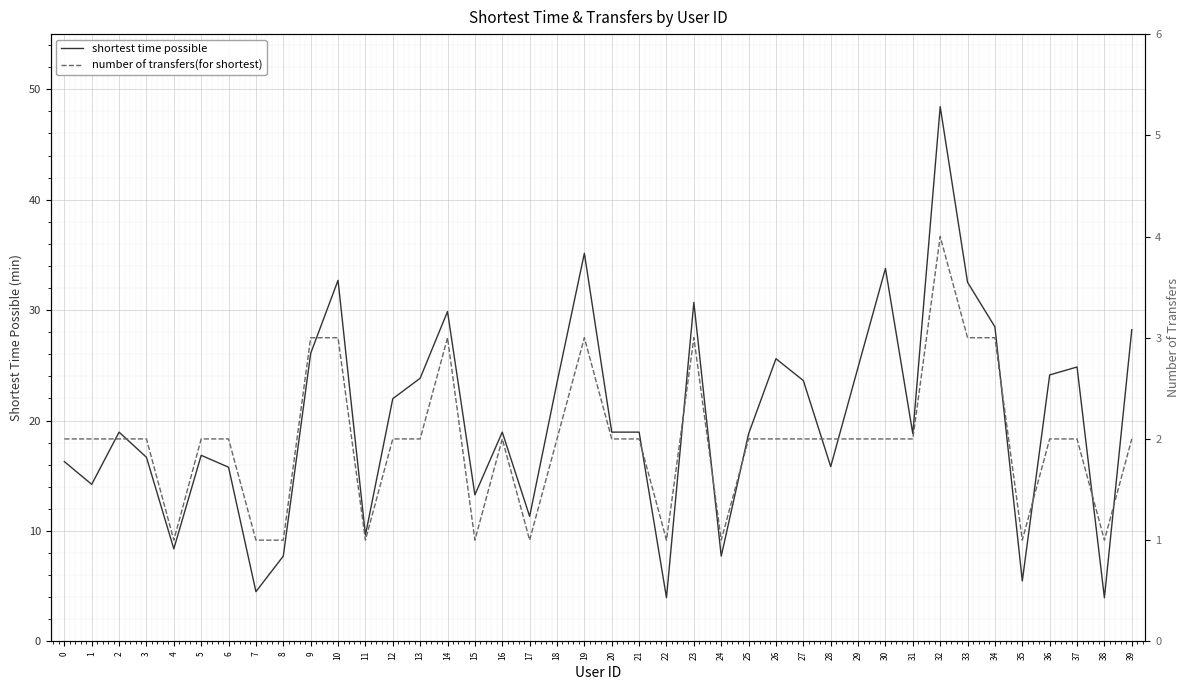

Is the value of shortest time possible at 22 greater than the value of number of transfers(for shortest) at 3?

Yes